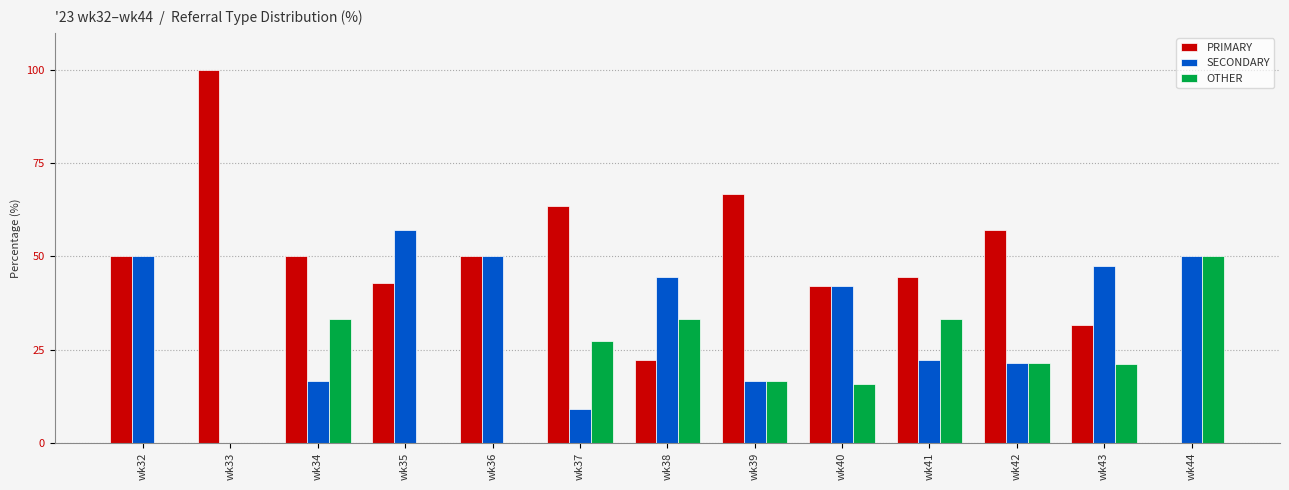

Count the number of categories in the chart.

13